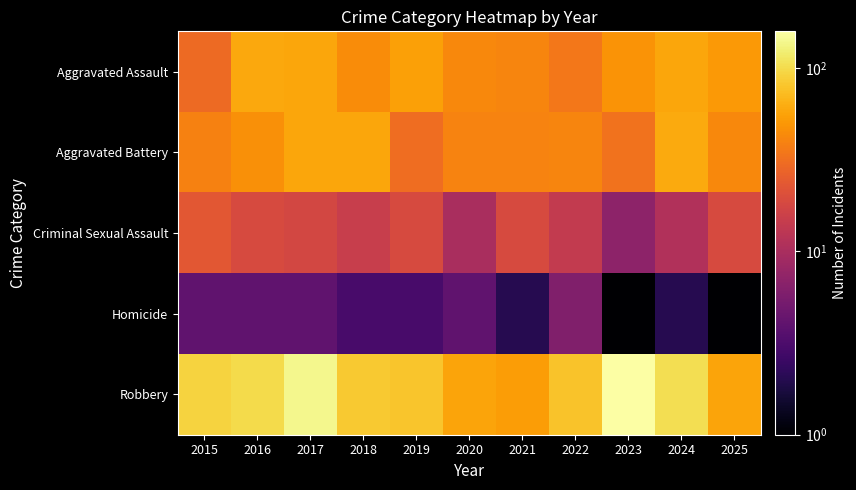

At how many categories does at least one series exceed 92?

5